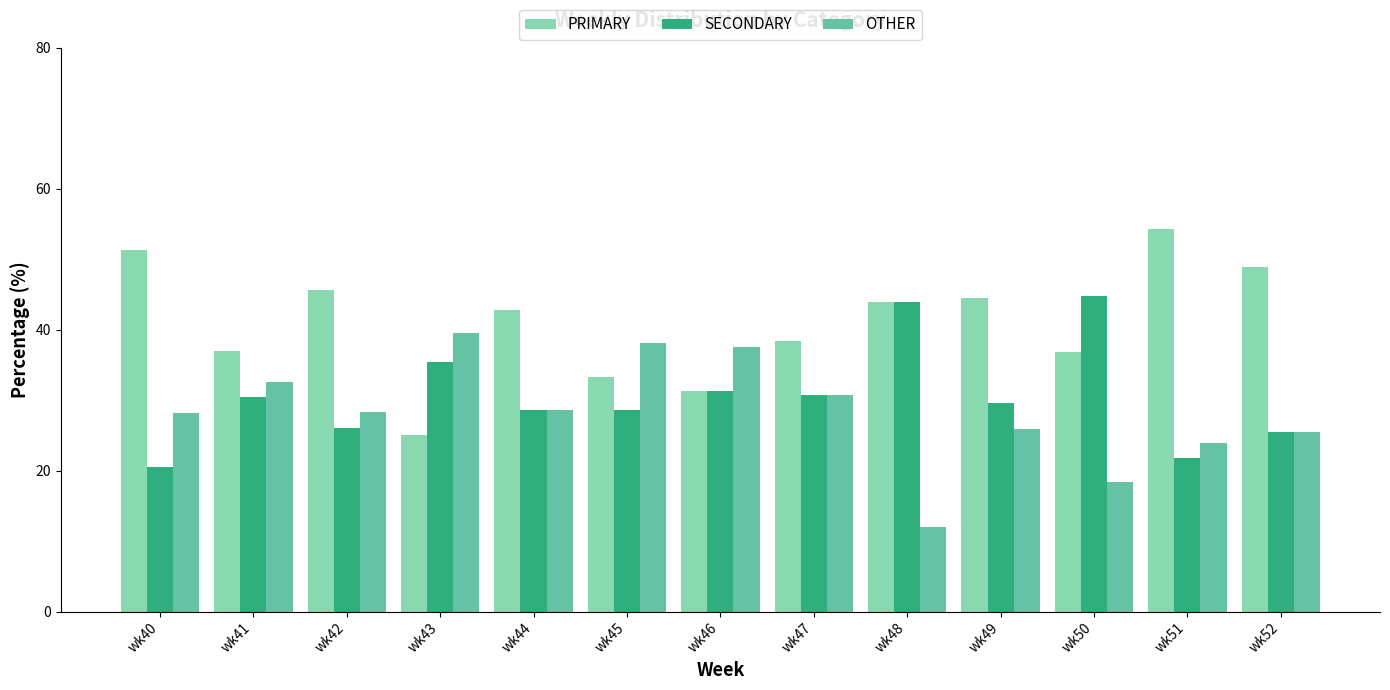

What are all the series names shown in the legend?

PRIMARY, SECONDARY, OTHER